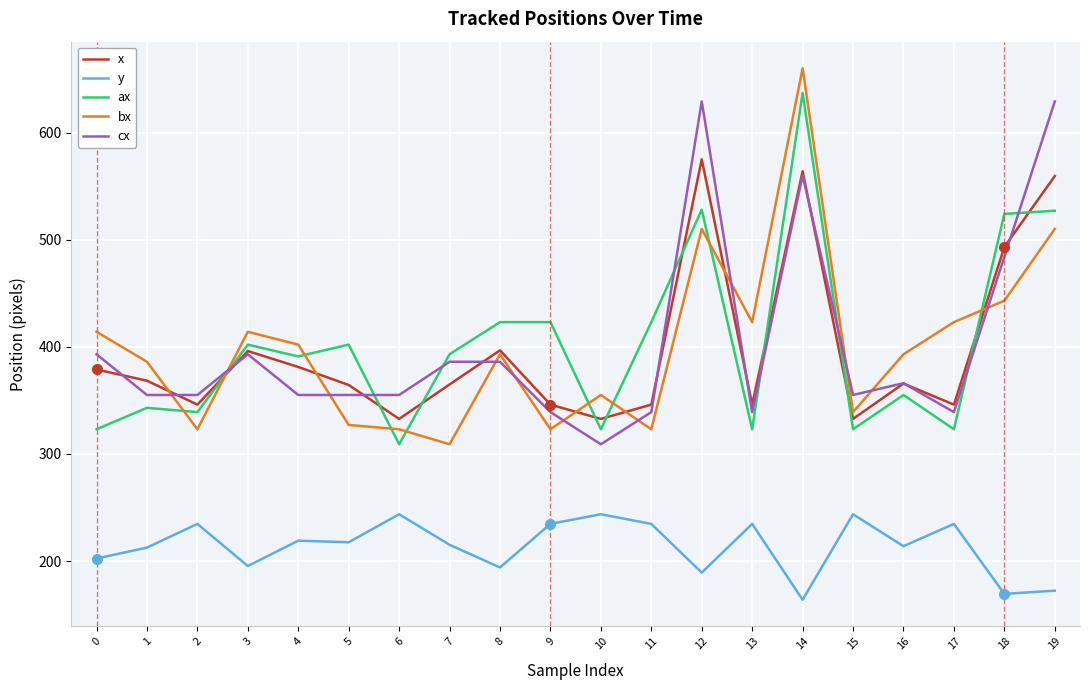

True or false: bx has a value of 654.3 at 16.

False